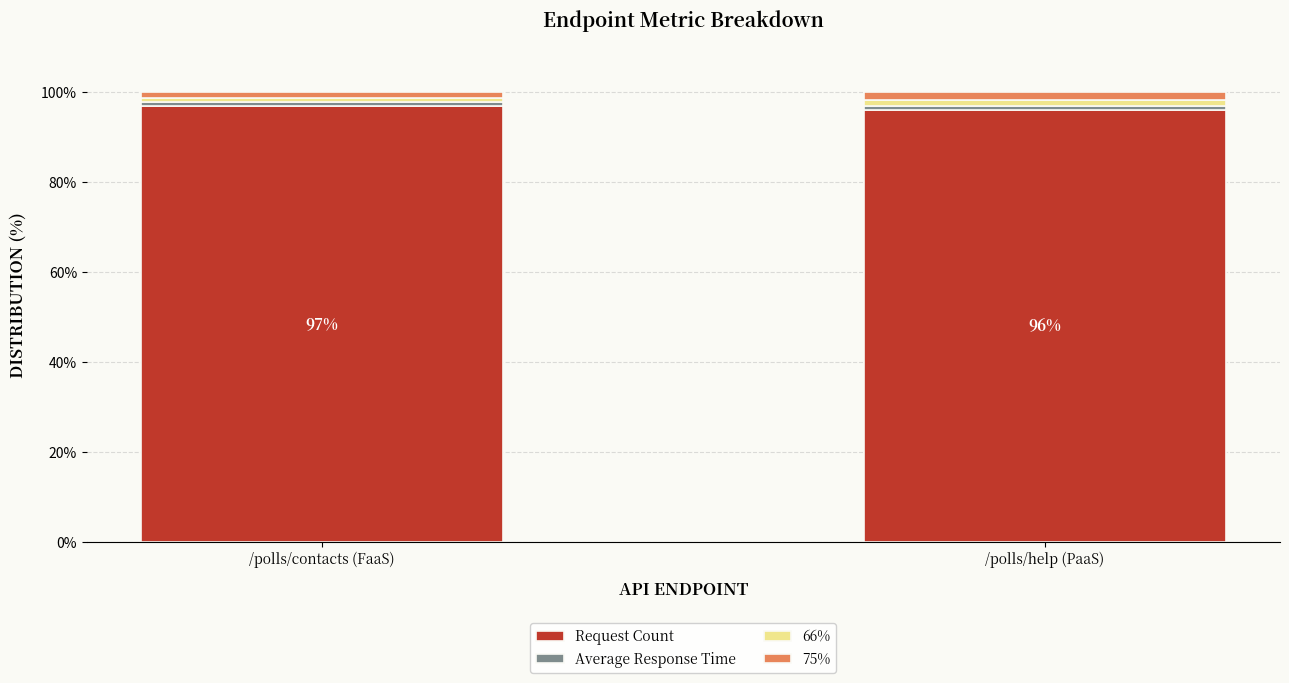

What is the total value across all series at /polls/contacts (FaaS)?

100.0